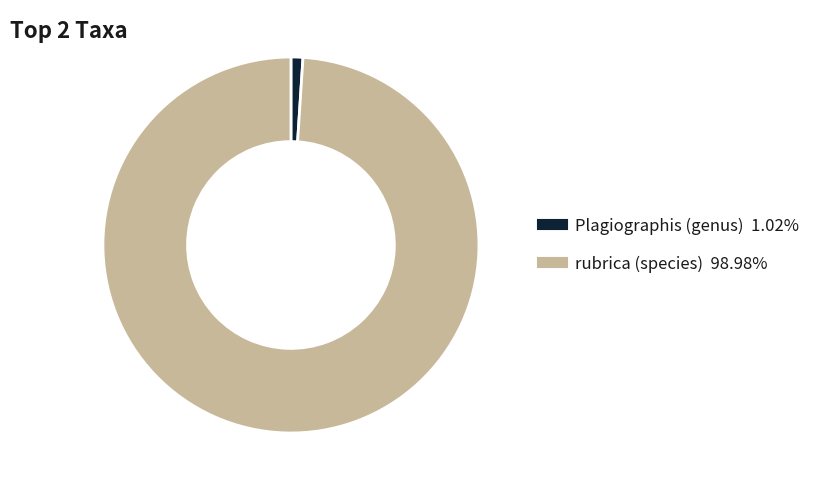

Which has a higher value, Plagiographis (genus) or rubrica (species)?

rubrica (species)